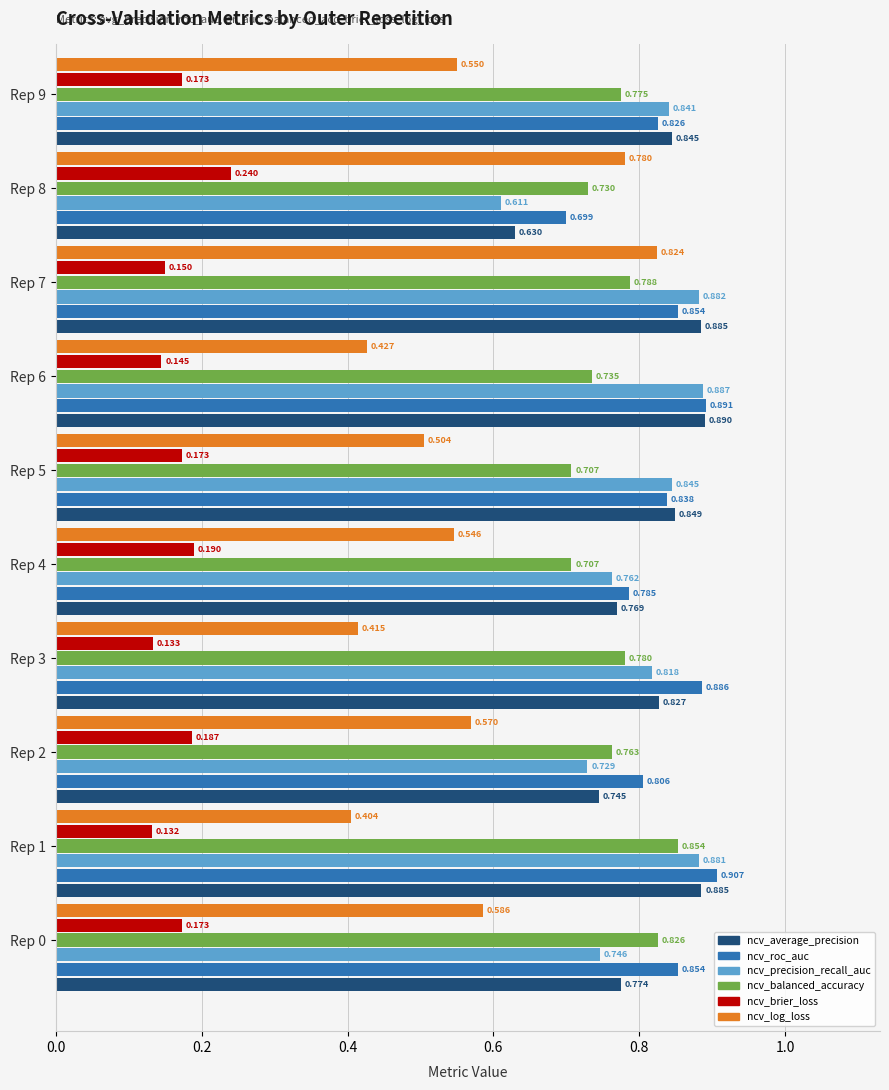

Which category has the lowest value in the ncv_log_loss series?

Rep 1